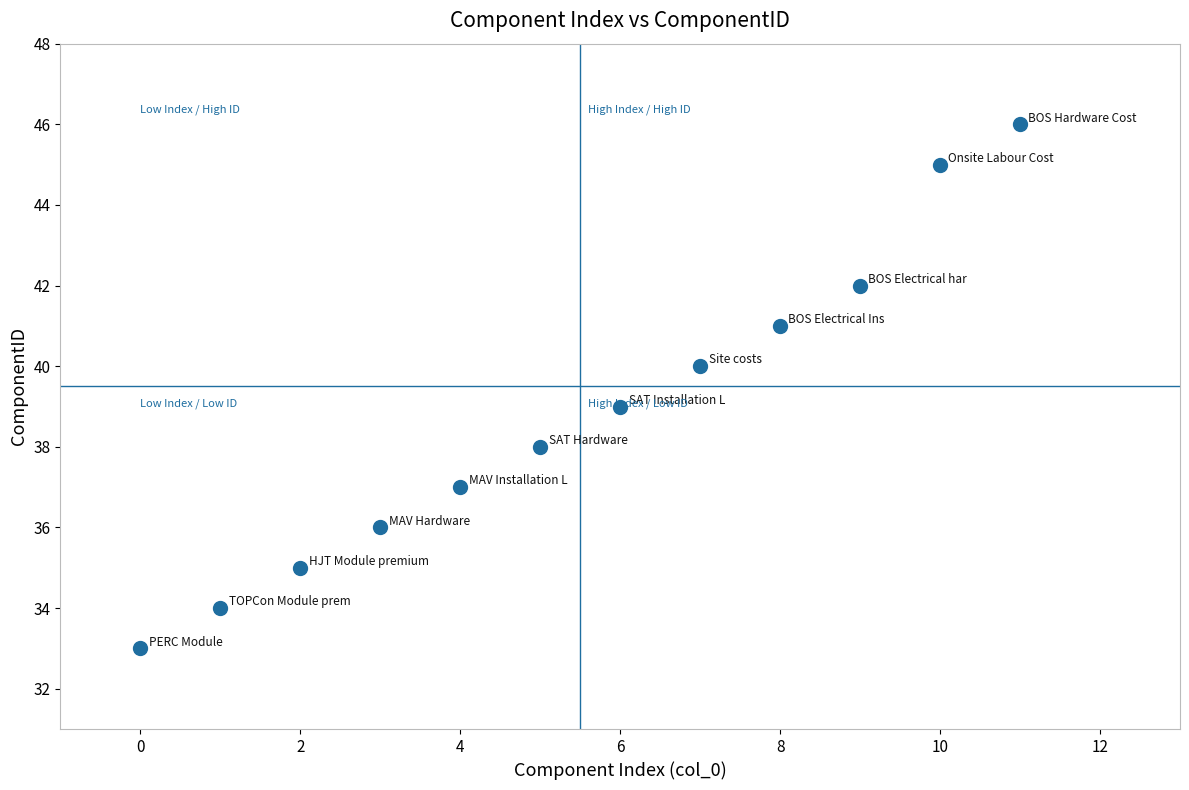

What is the range of Y values (max minus min)?

13